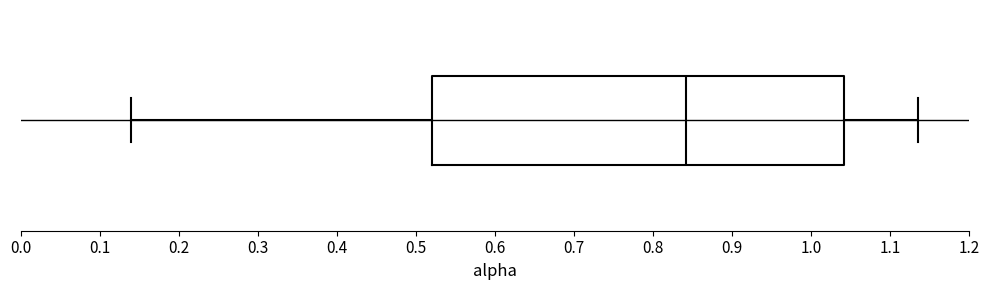

Where does the median line of the box sit on the x-axis? The values are not printed on the chart, so give them approximately, as read against the axis.

0.84